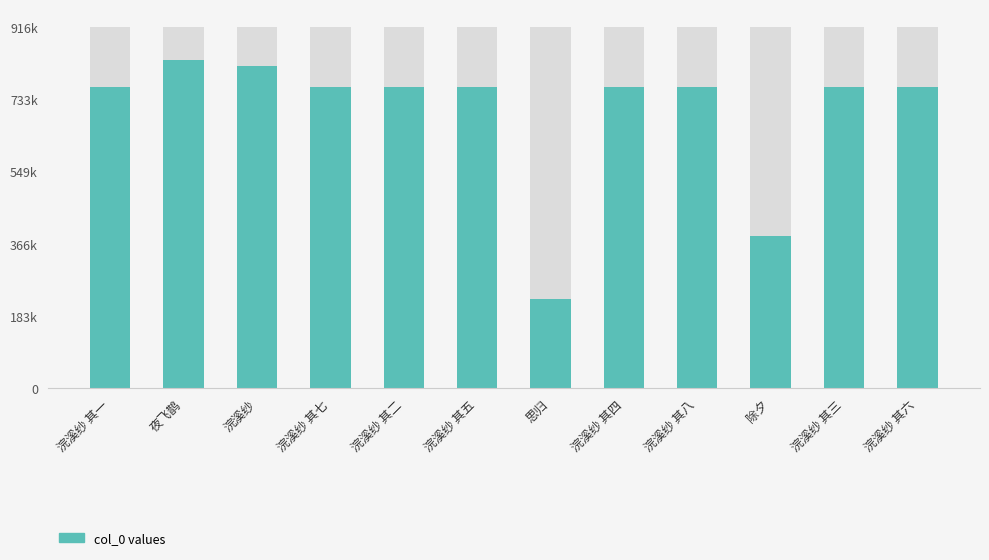

What is the average value?

698463